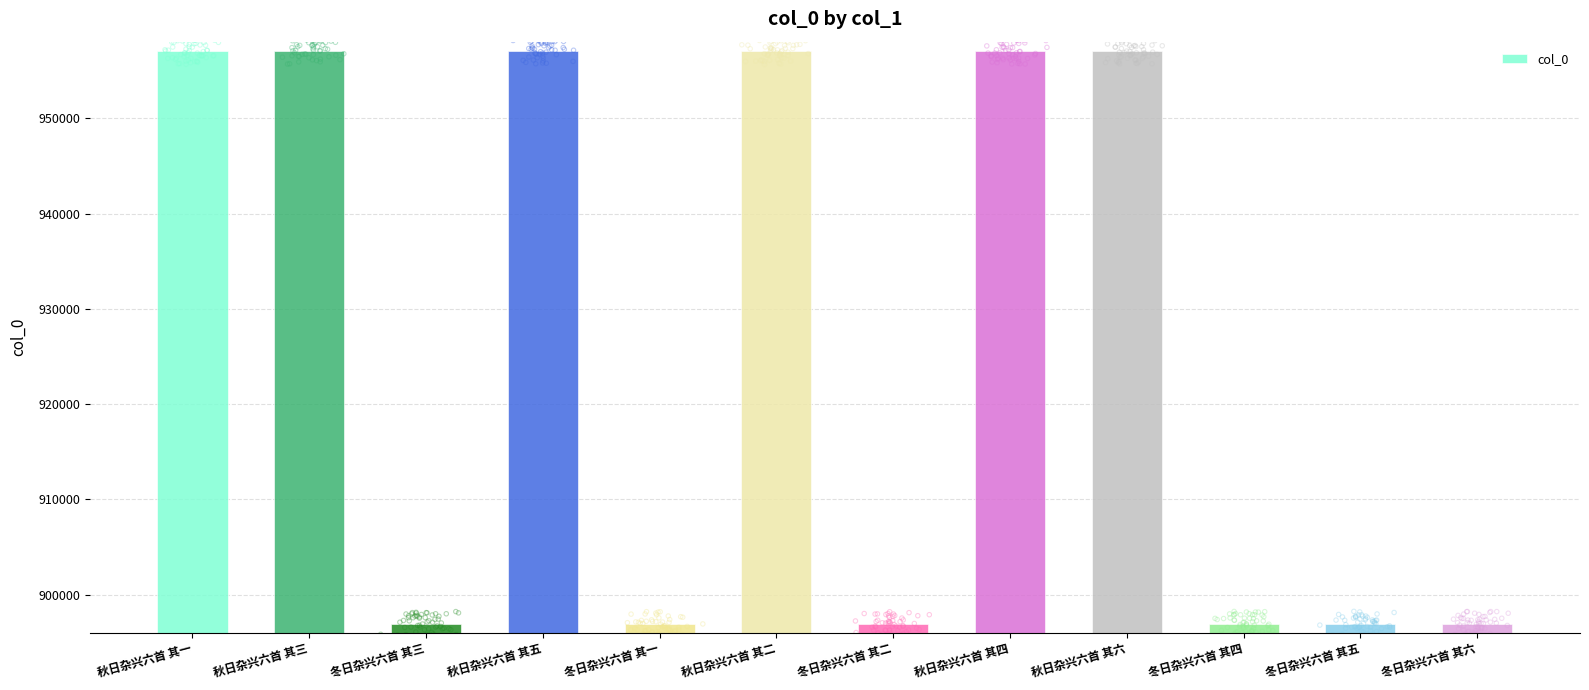

Between 秋日杂兴六首 其五 and 秋日杂兴六首 其二, which is larger?

秋日杂兴六首 其五